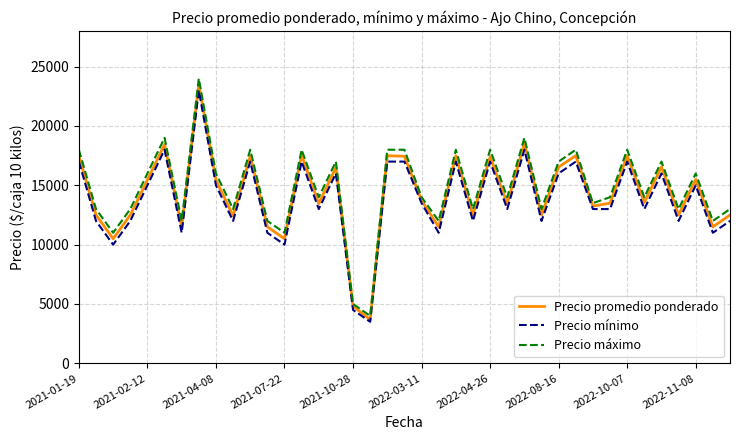

What is the minimum value shown in the chart?

3500